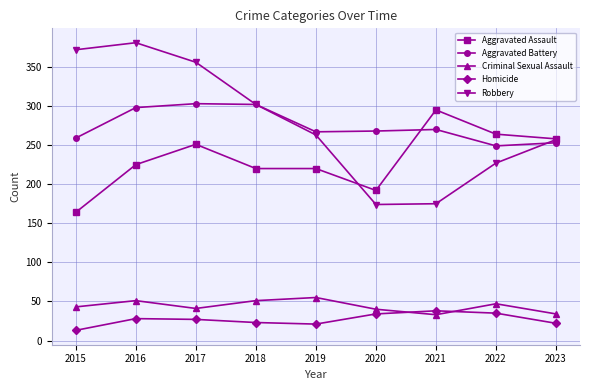

True or false: Criminal Sexual Assault has more than 0 interior local peaks.

True